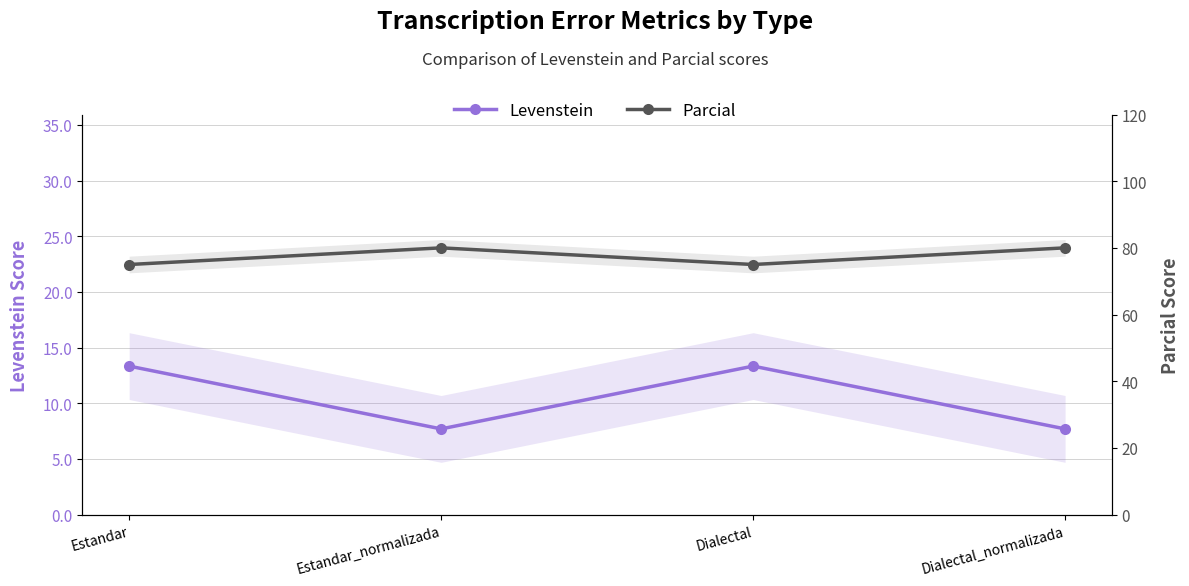

Where is the first local minimum for Levenstein?

Estandar_normalizada